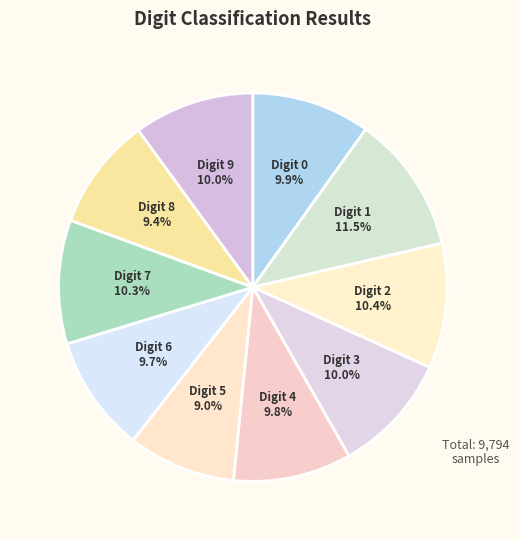

How many slices are in this pie chart?

10